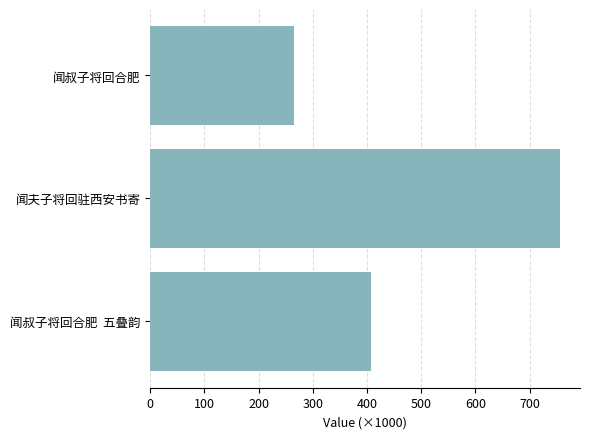

What is the sum of the values at 200 and 300?

1021219